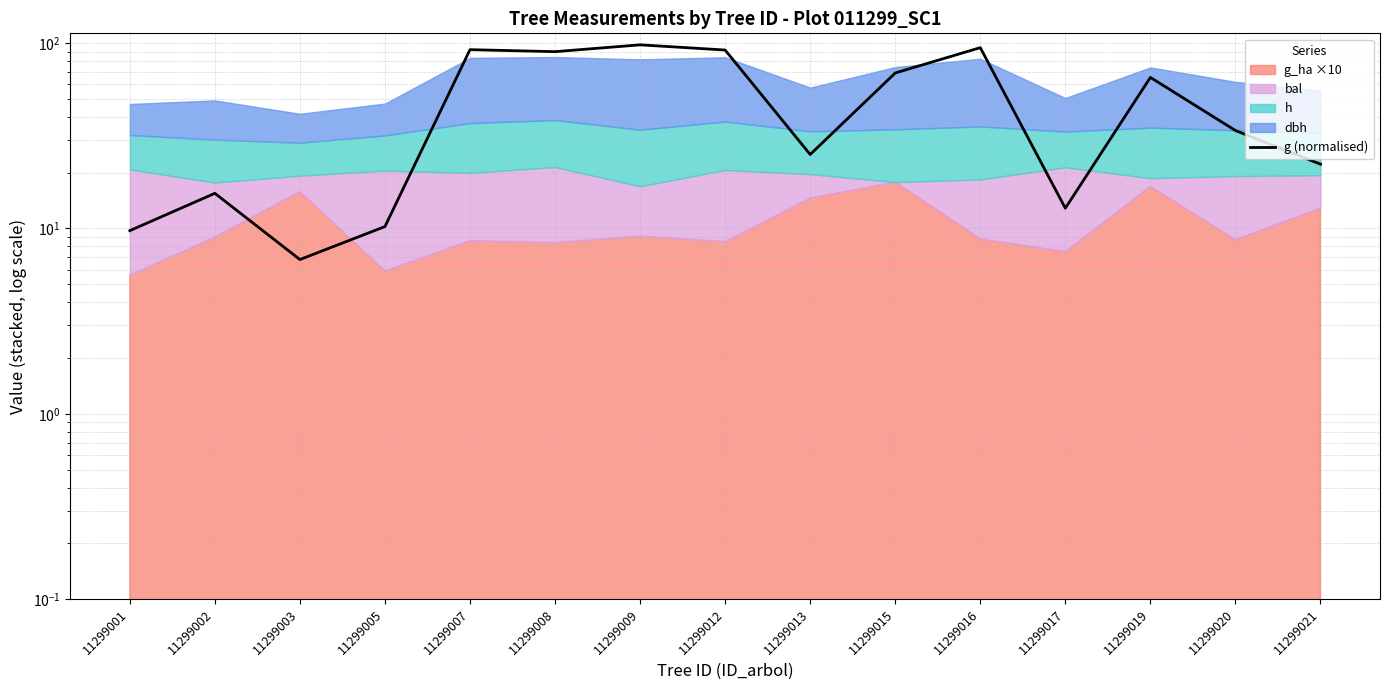

Reading left to right, what are all the values shown in this chart?

11299001=9.7	11299002=15.5	11299003=6.8	11299005=10.2	11299007=92.3	11299008=90.0	11299009=98.0	11299012=91.8	11299013=25.1	11299015=69.0	11299016=94.6	11299017=12.9	11299019=65.4	11299020=33.8	11299021=22.2